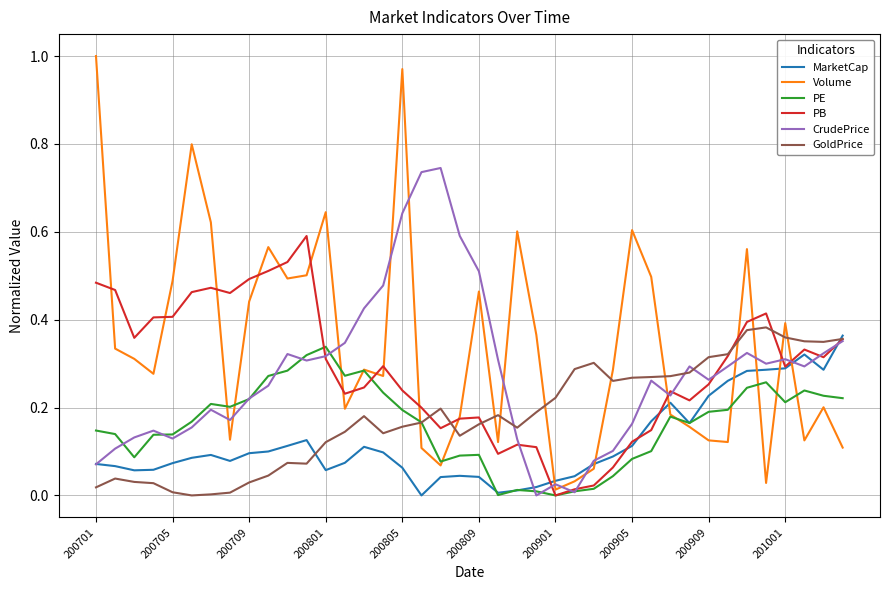

True or false: PB has more than 2 points higher than both neighbors.

True